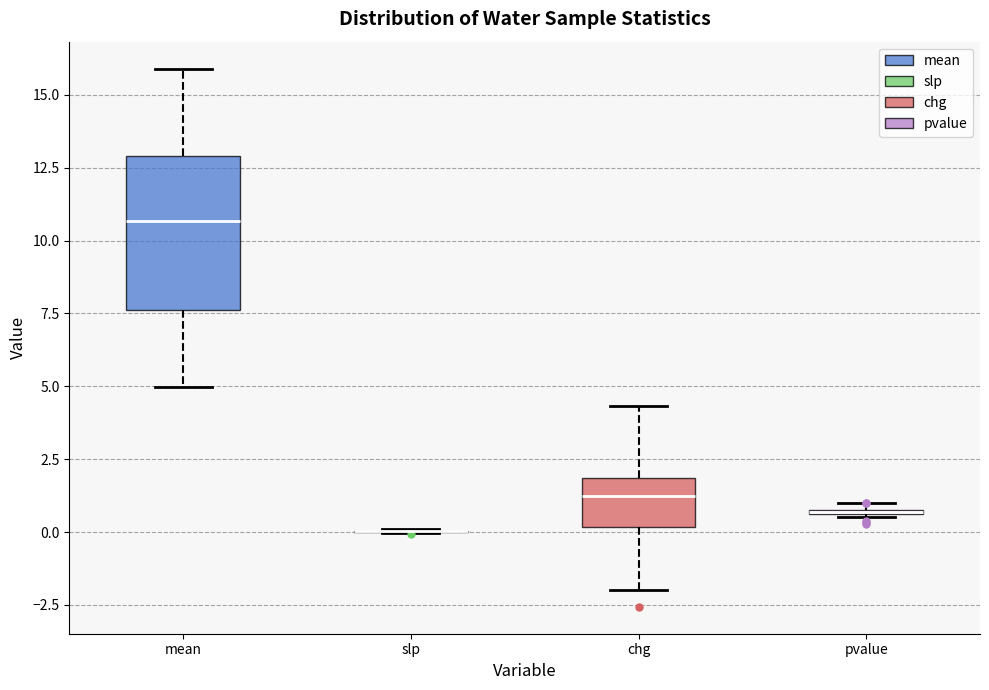

Comparing the boxes themselves (not the whiskers), which one is the tallest?

mean